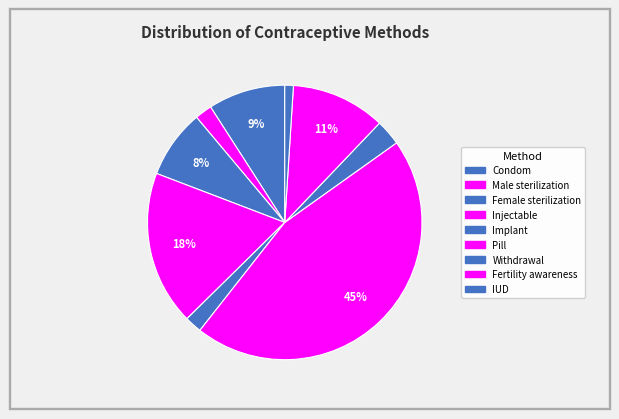

Which category has the smallest portion of the pie?

IUD